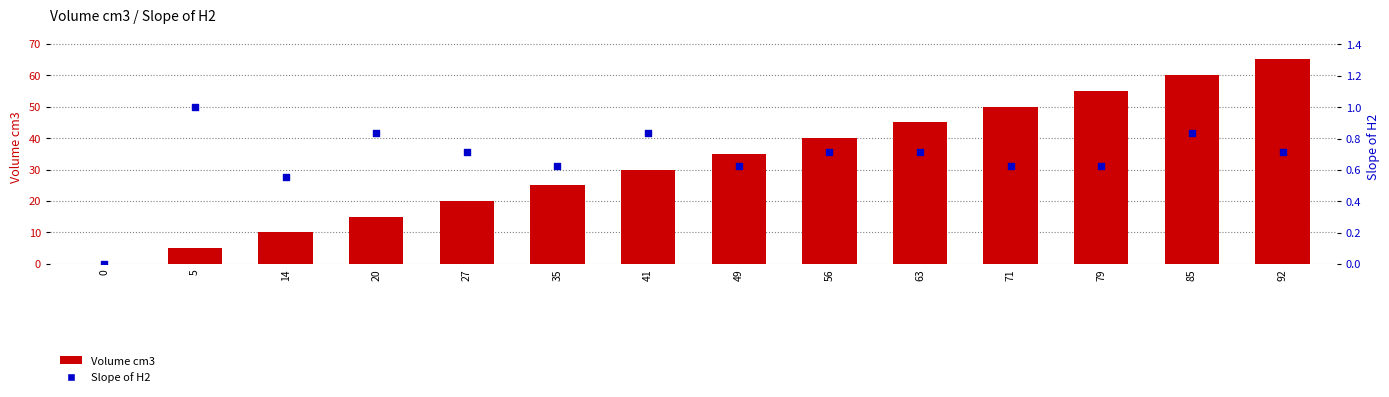

Which series has the widest spread of Y values?

Volume cm3